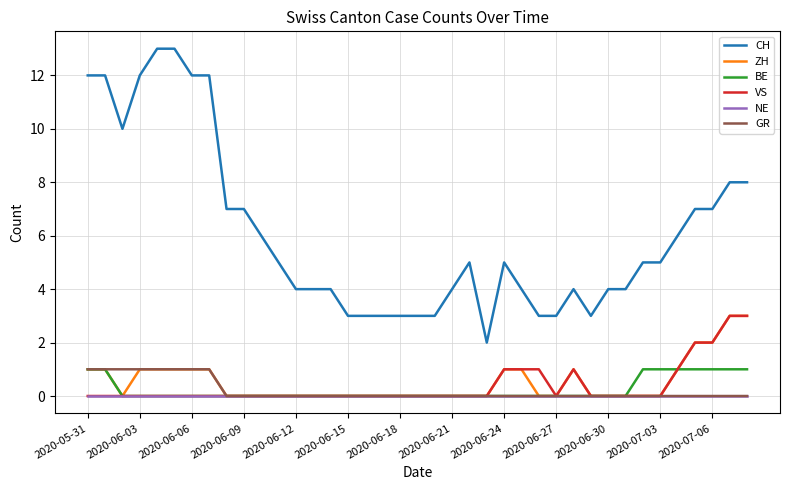

Which series has the widest spread of values?

CH